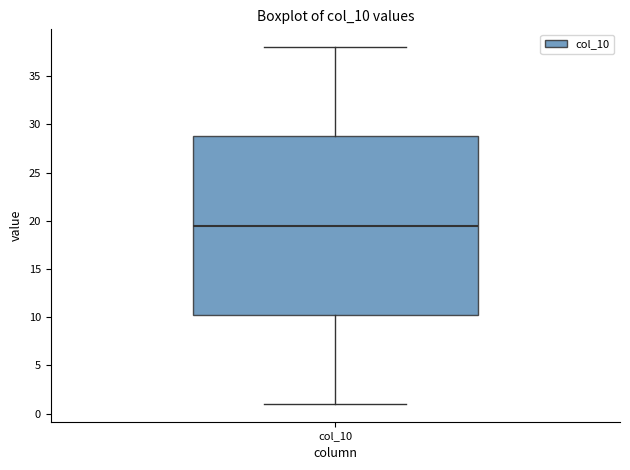

Where is the upper edge of the box for col_10 on the y-axis? The values are not printed on the chart, so give them approximately, as read against the axis.

29.0